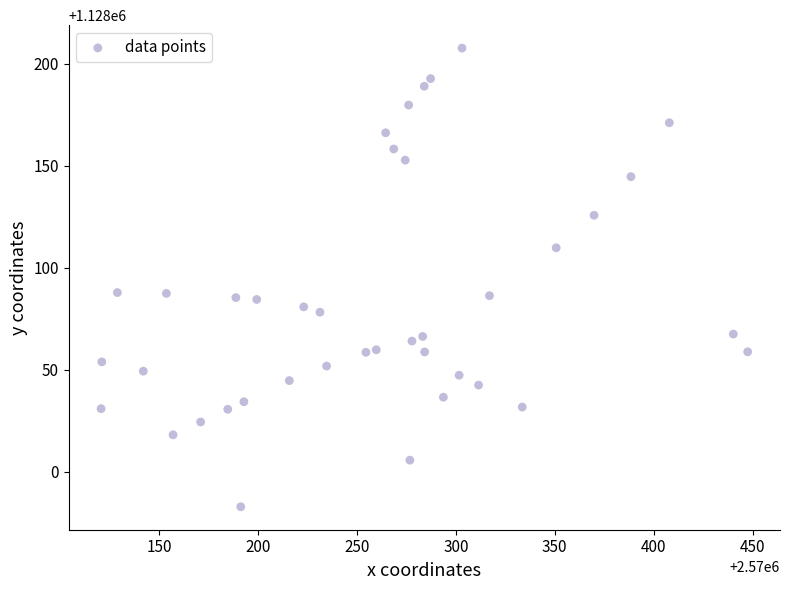

What is the range of Y values (max minus min)?

224.9